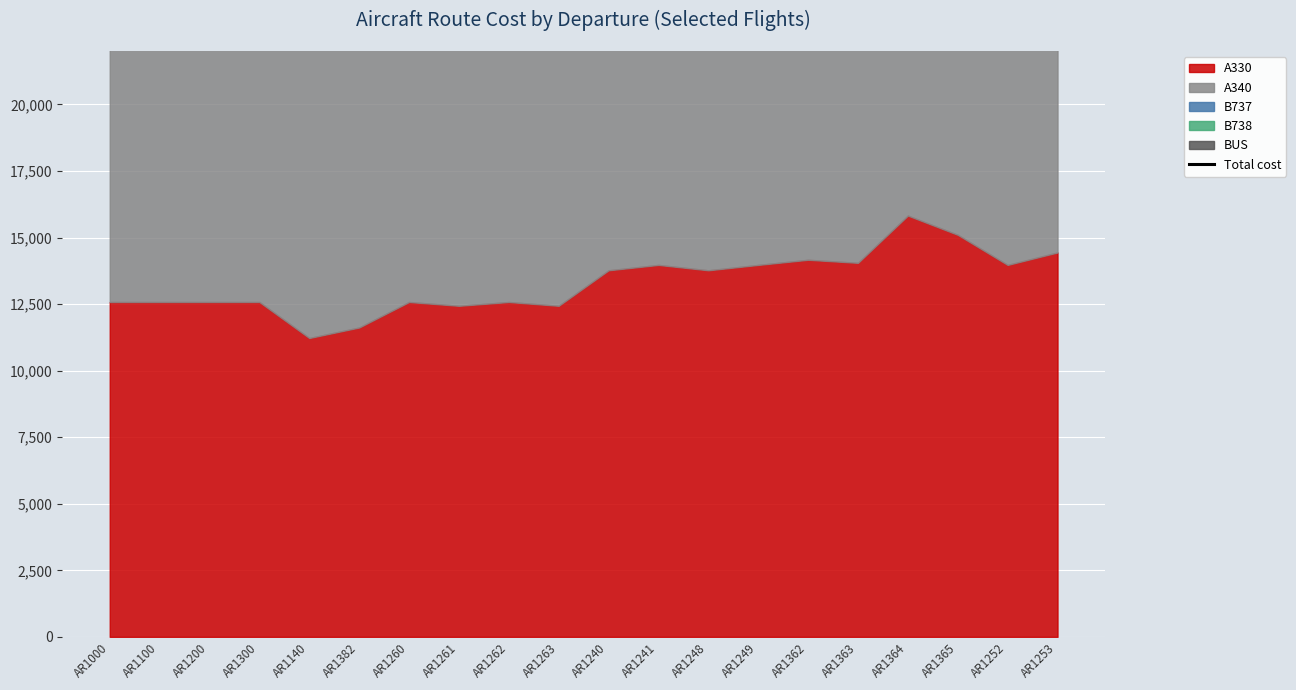

How many values are below 56433?

10